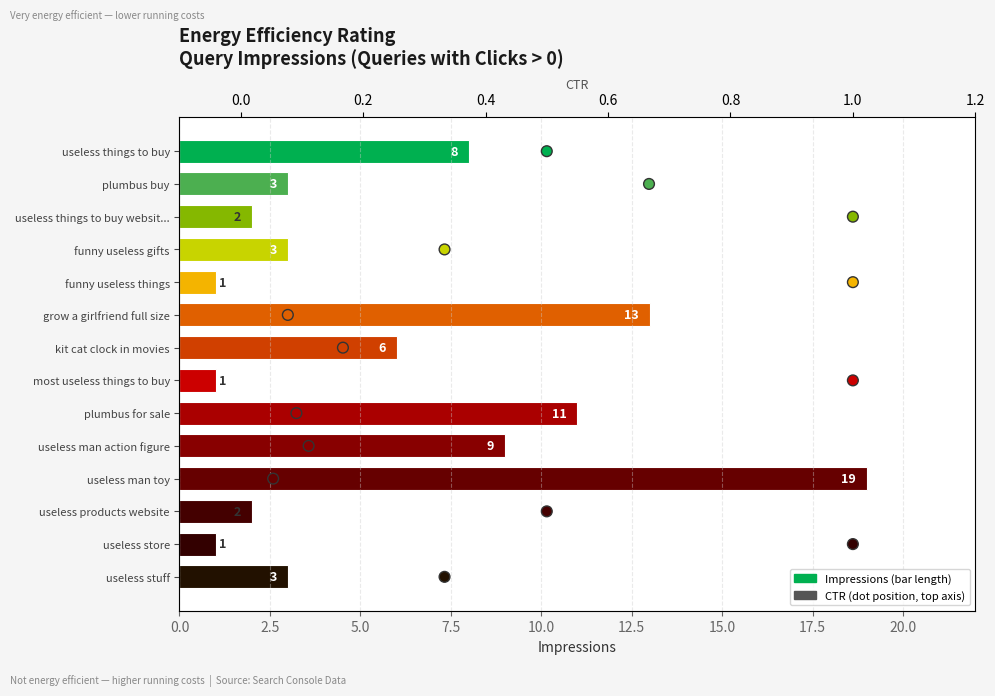

Is the value of Impressions at 2.5 greater than the value of CTR at 2.5?

Yes